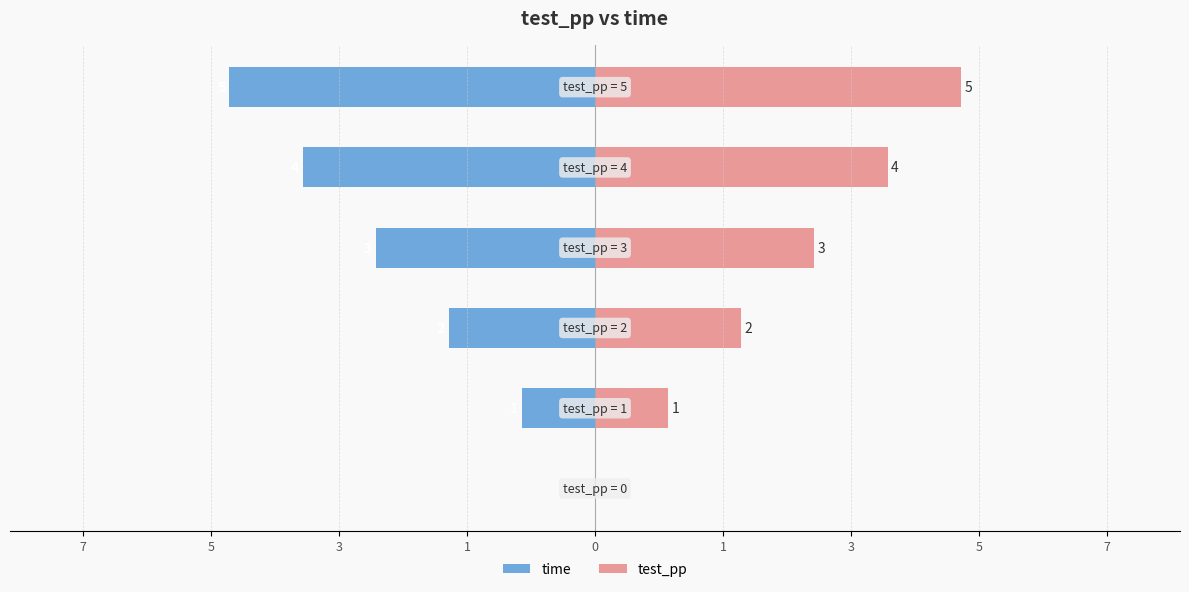

What is the value of the time bar at the 2nd from the left?

-1